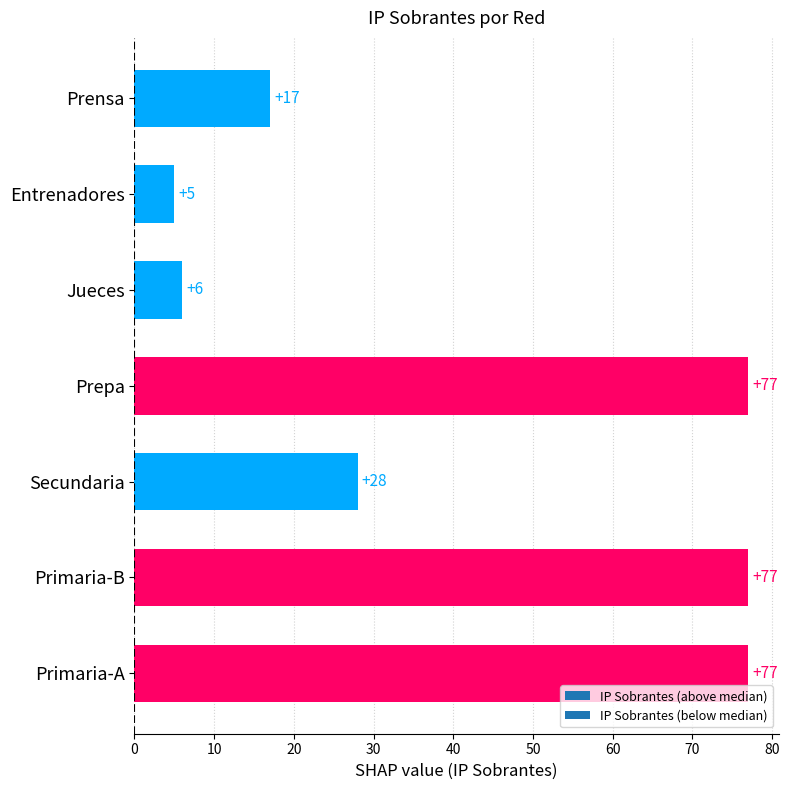

What is the difference between the values at Jueces and Secundaria?

22